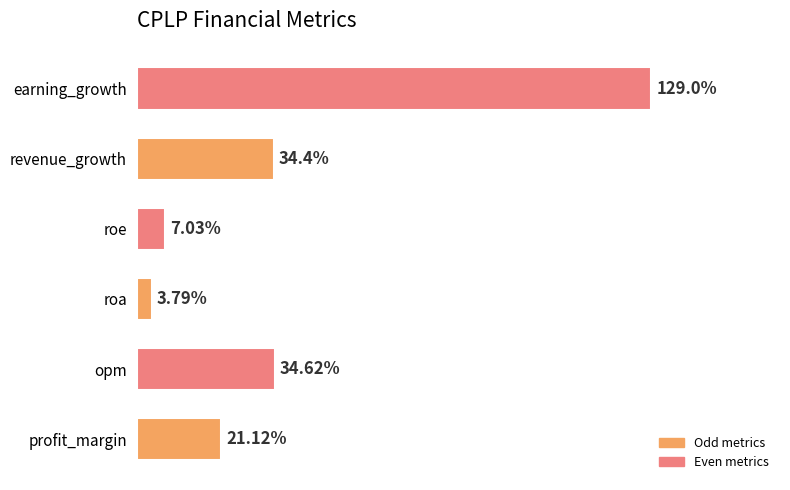

Rank the categories by value from lowest to highest.

roa, roe, profit_margin, revenue_growth, opm, earning_growth